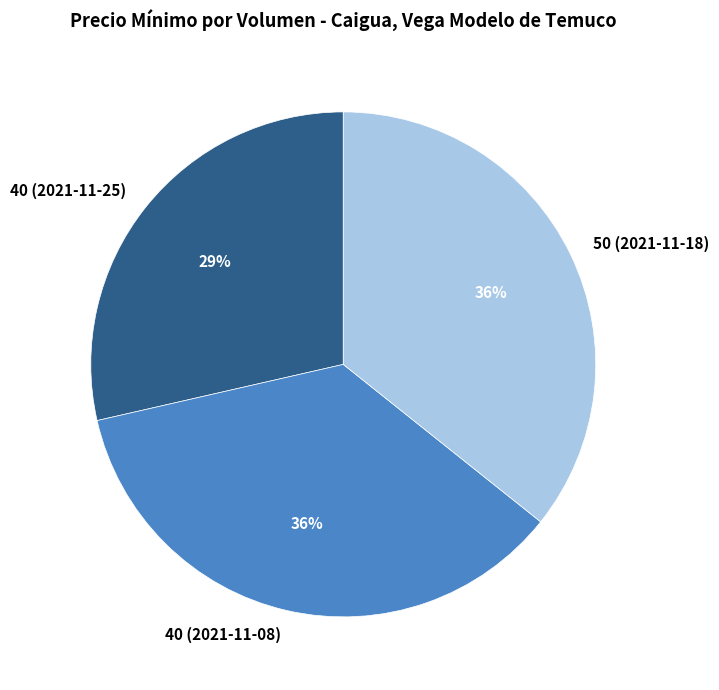

How many slices are in this pie chart?

3